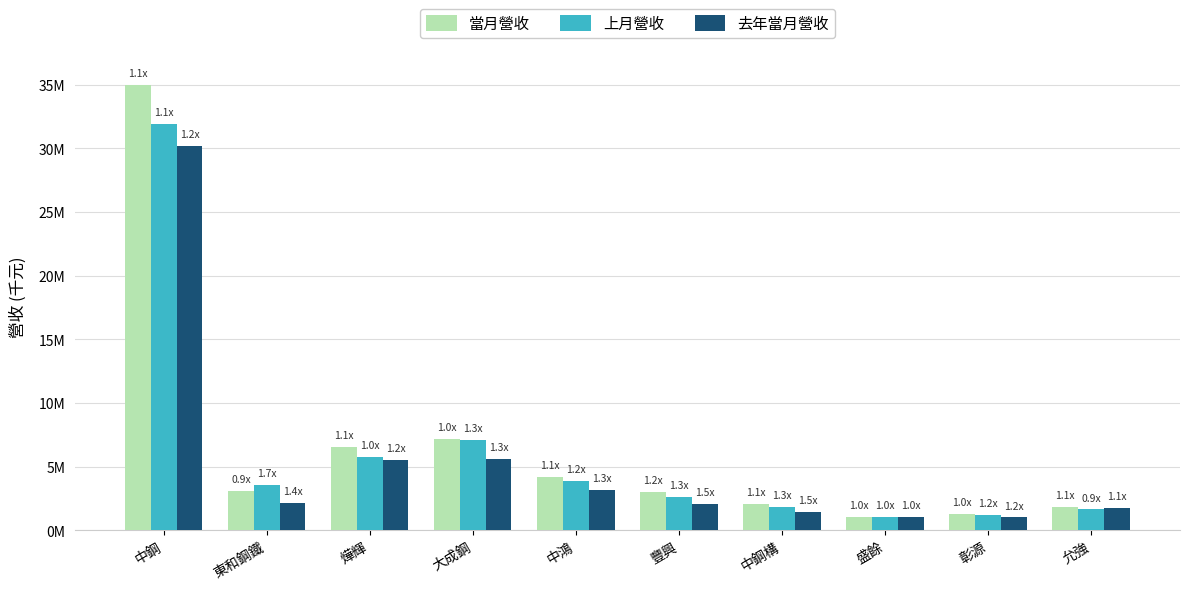

Where does the 上月營收 series first go above 3579834?

中鋼